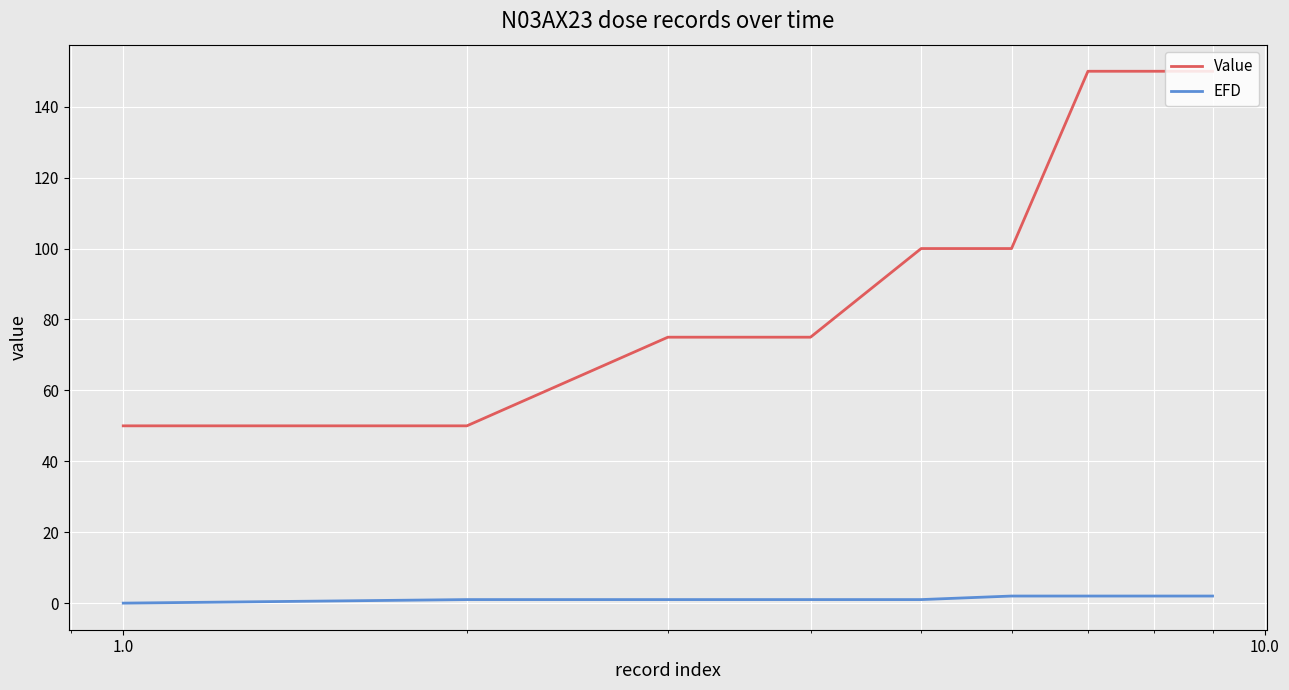

What is the average value of the Value series?

100.0